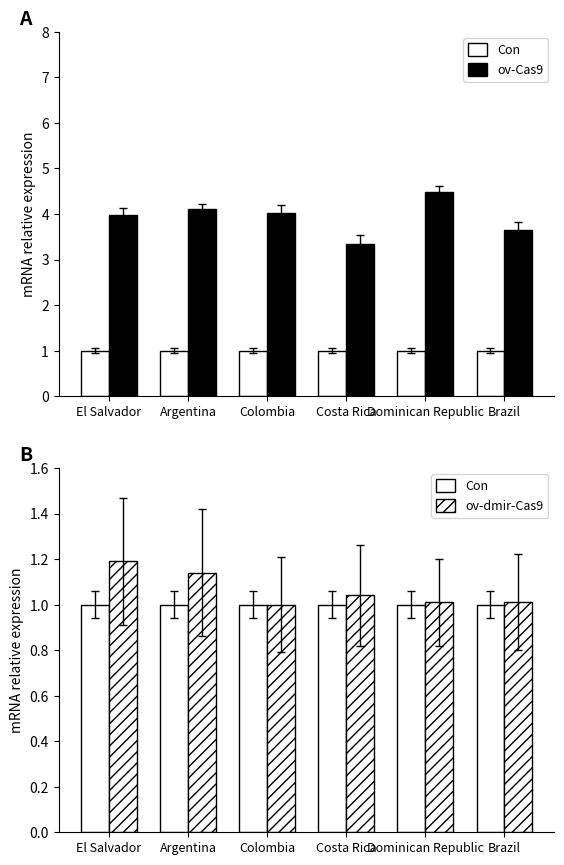

What is the value of the ov-dmir-Cas9 bar at the 3rd from the left?

1.0